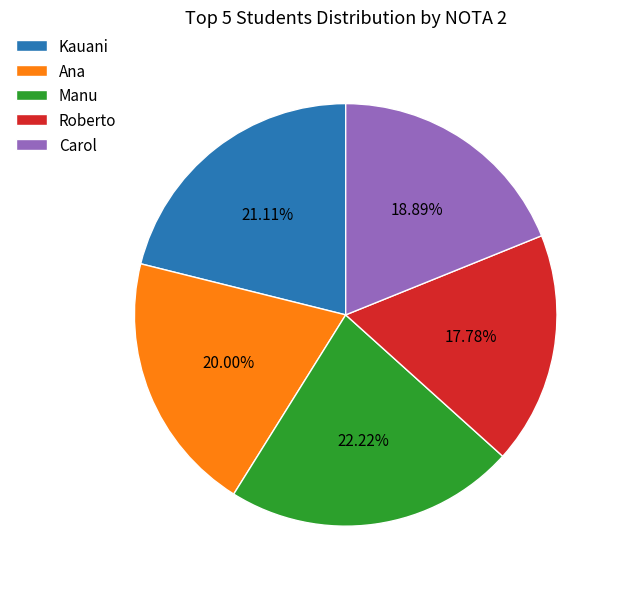

Does any single category account for the majority?

No